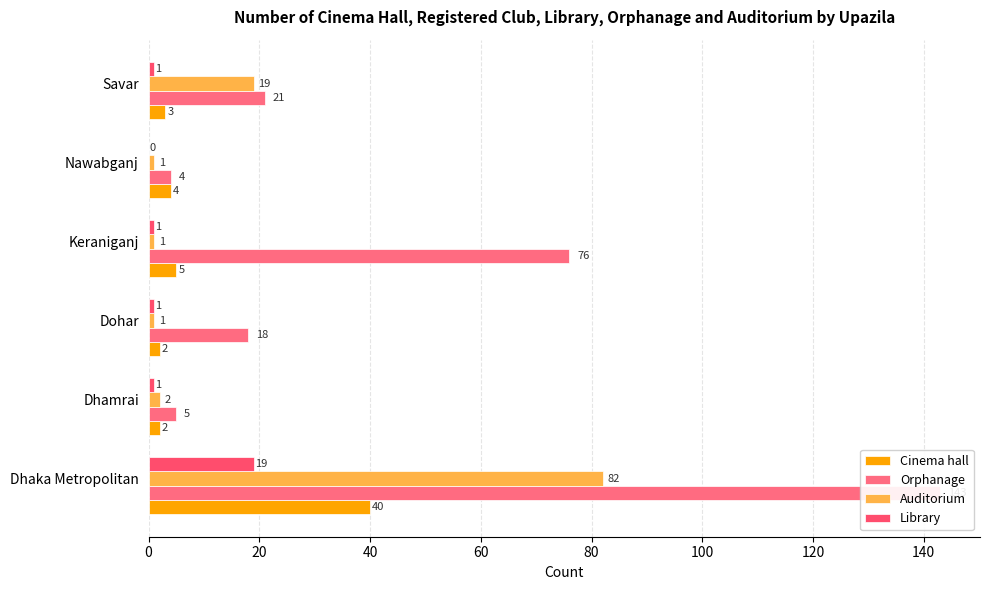

The value of Cinema hall at Dhaka Metropolitan is 19. True or false?

False